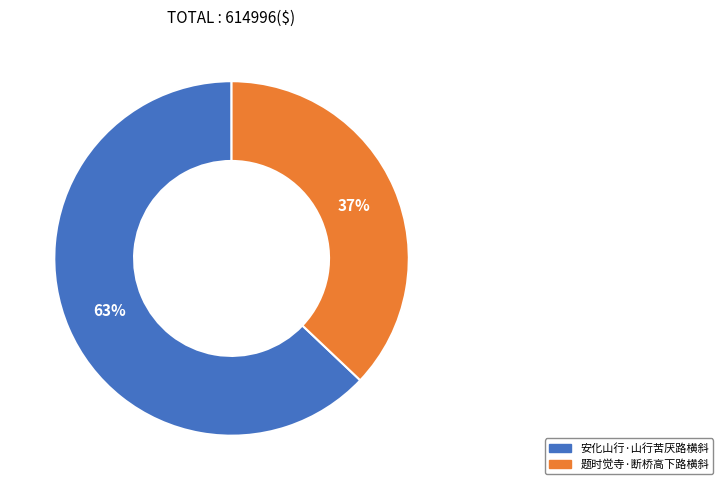

What is the largest slice in the pie chart?

安化山行·山行苦厌路横斜